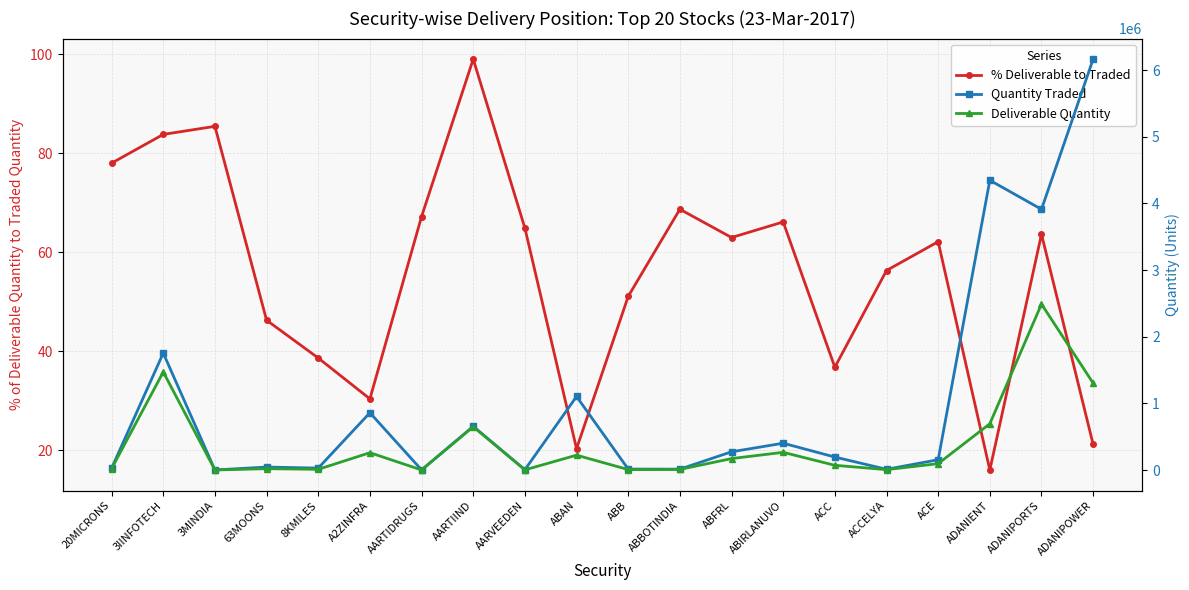

Reading left to right, transcribe all the data shown in this chart.

% Deliverable to Traded: 78.0	83.8	85.5	46.3	38.6	30.4	67.2	99.1	64.9	20.3	51.1	68.7	63.0	66.1	36.8	56.3	62.1	16.0	63.7	21.2
Quantity Traded: 28657.0	1755016.0	2154.0	45892.0	30227.0	860177.0	3207.0	656403.0	5764.0	1103946.0	15404.0	14606.0	274501.0	403456.0	195943.0	12110.0	155974.0	4346658.0	3911142.0	6163182.0
Deliverable Quantity: 22360.0	1471463.0	1841.0	21233.0	11677.0	261203.0	2156.0	650242.0	3741.0	224153.0	7870.0	10036.0	172902.0	266849.0	72056.0	6820.0	96932.0	695204.0	2489879.0	1304326.0